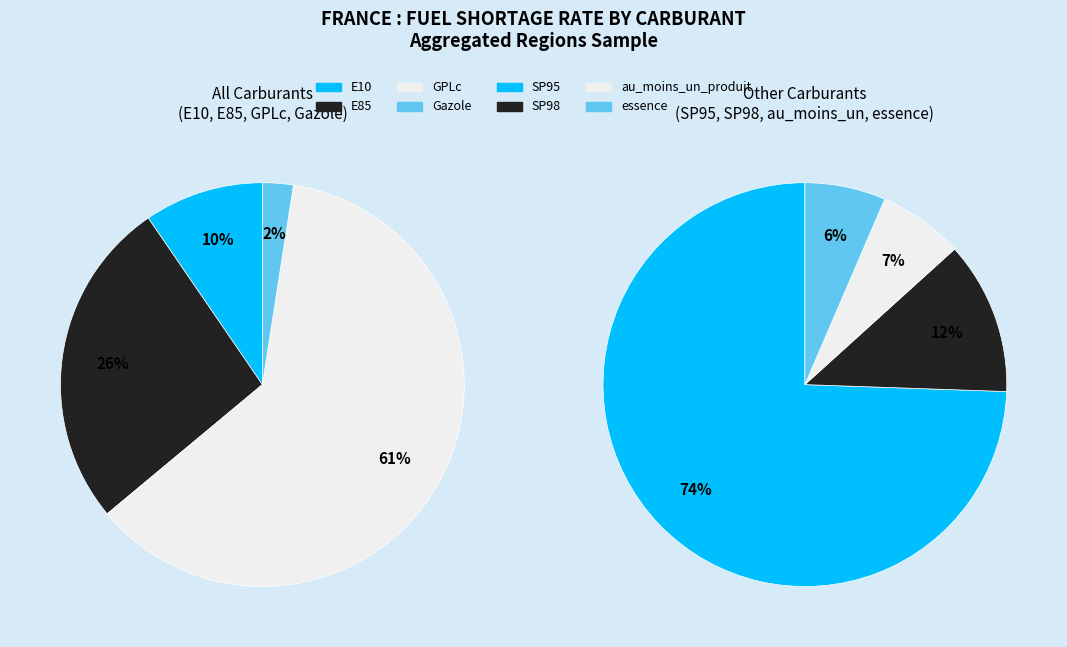

How many slices are in this pie chart?

8